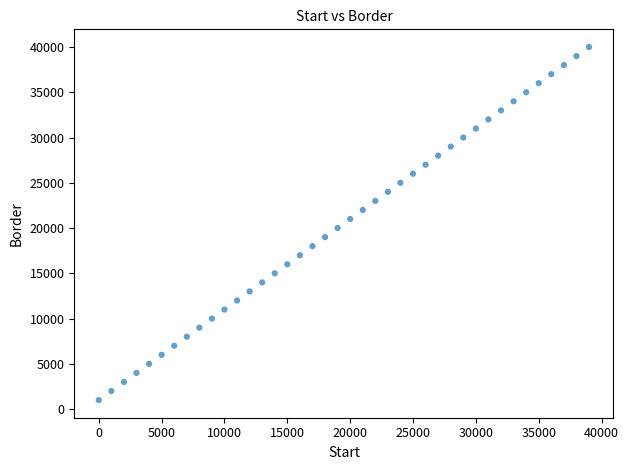

What is the range of X values (max minus min)?

39000.0